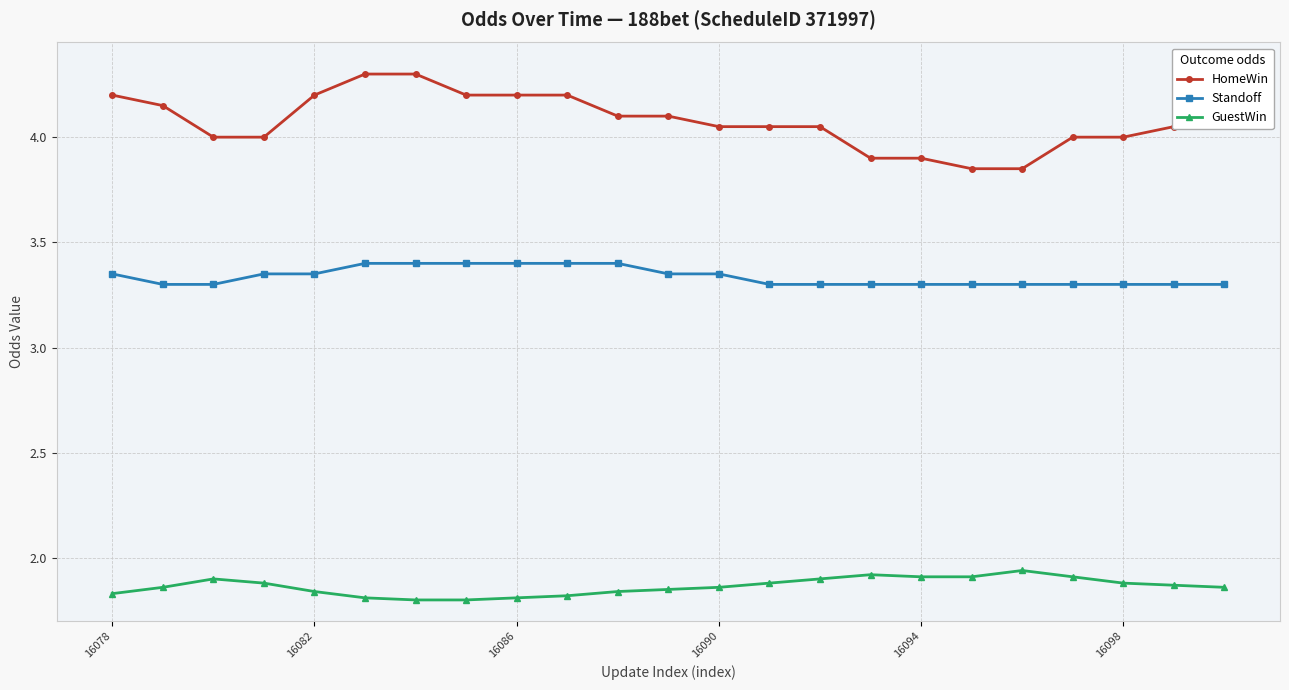

What is the average value of the HomeWin series?

4.1